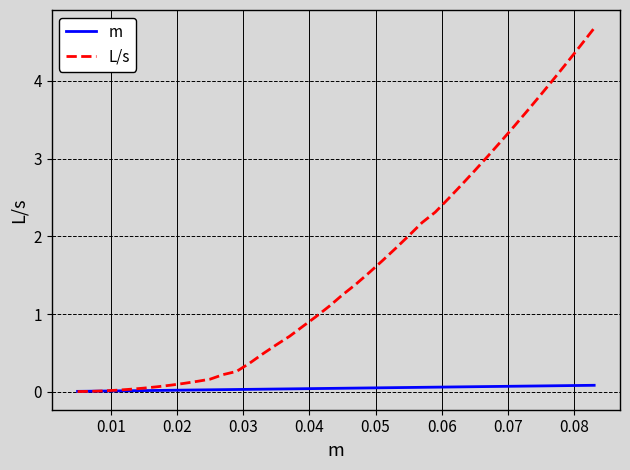

Which series ends up on top after the final intersection of L/s and m?

L/s